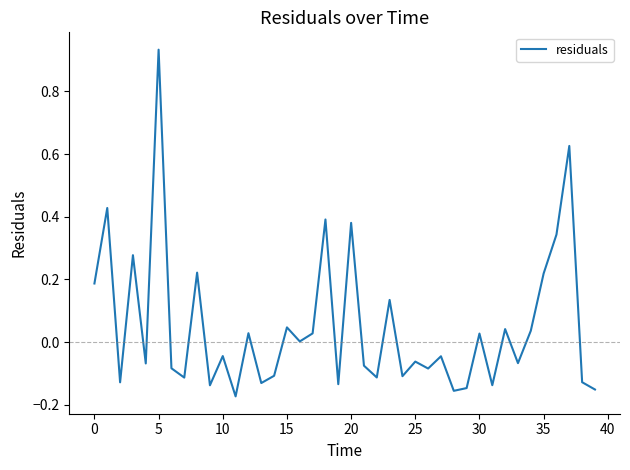

What is the difference between the maximum and minimum values?

1.1